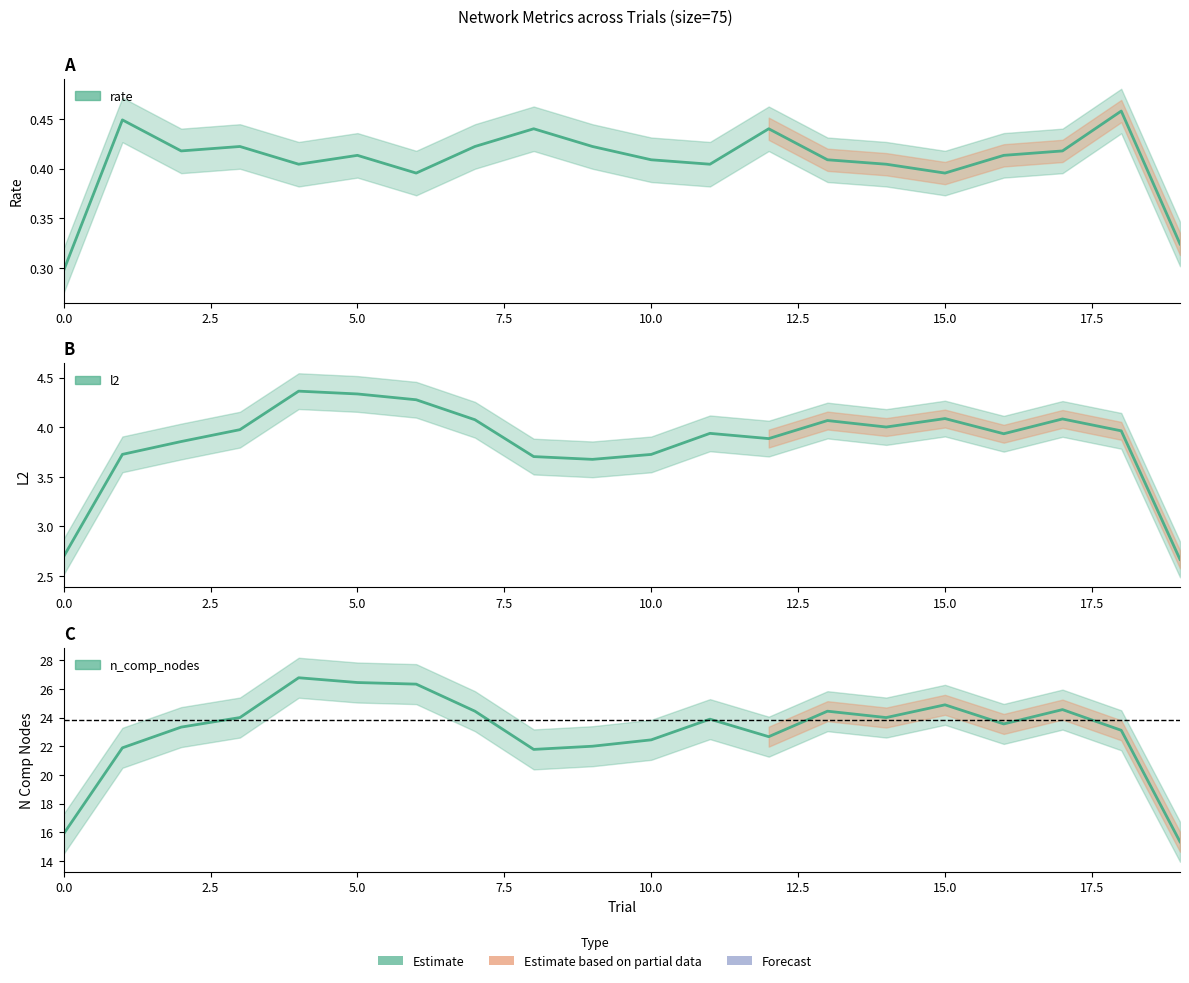

True or false: l2 and n_comp_nodes cross at least once.

False